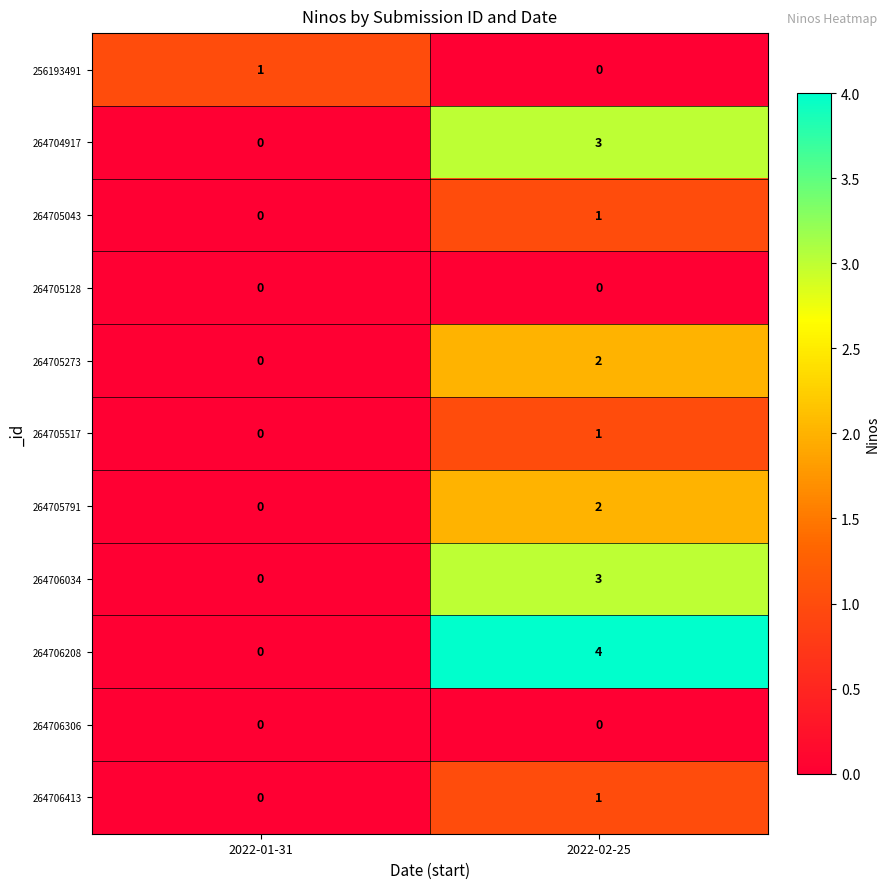

At which label is 264706034 closest to 1?

2022-01-31